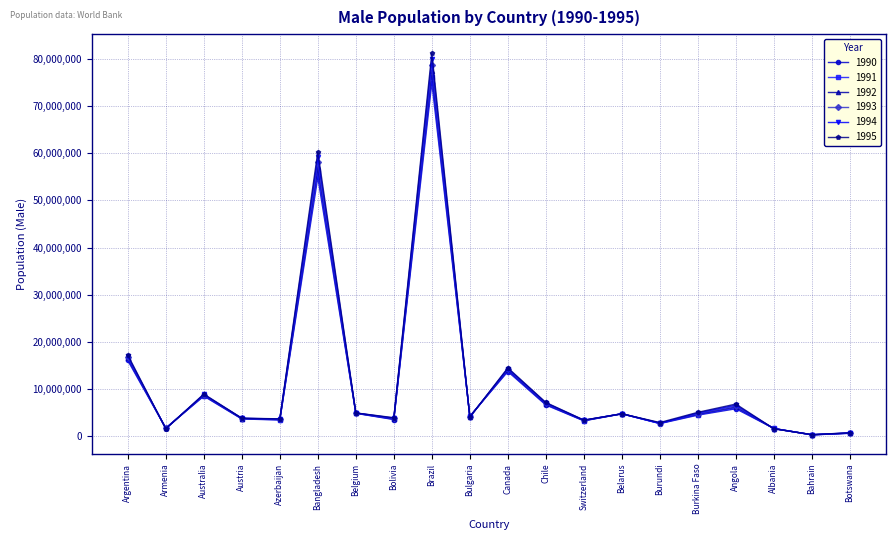

Which series changed the most between Australia and Chile?

1990